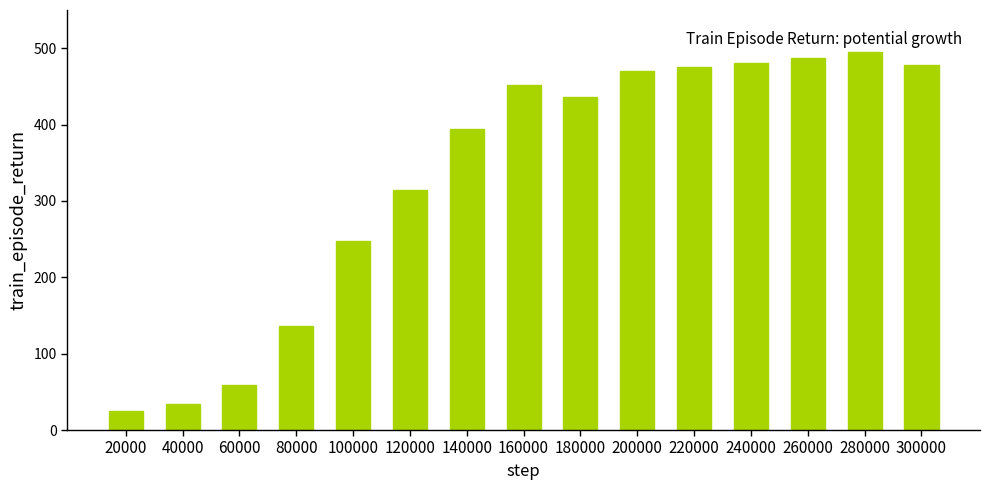

How many bars are there in total?

15